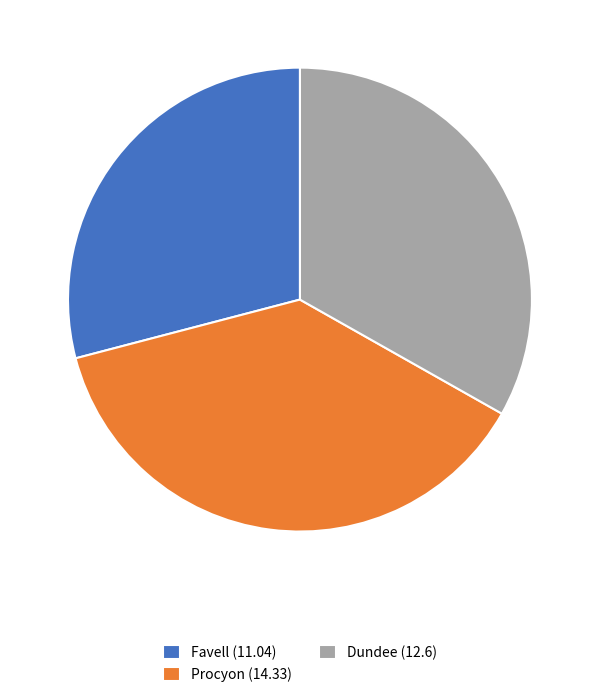

Do Procyon (14.33) and Dundee (12.6) together represent more than half of the pie?

Yes